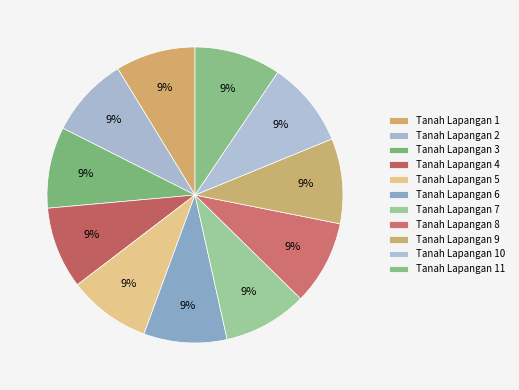

What percentage is NOT represented by Tanah Lapangan 5?

91.0%